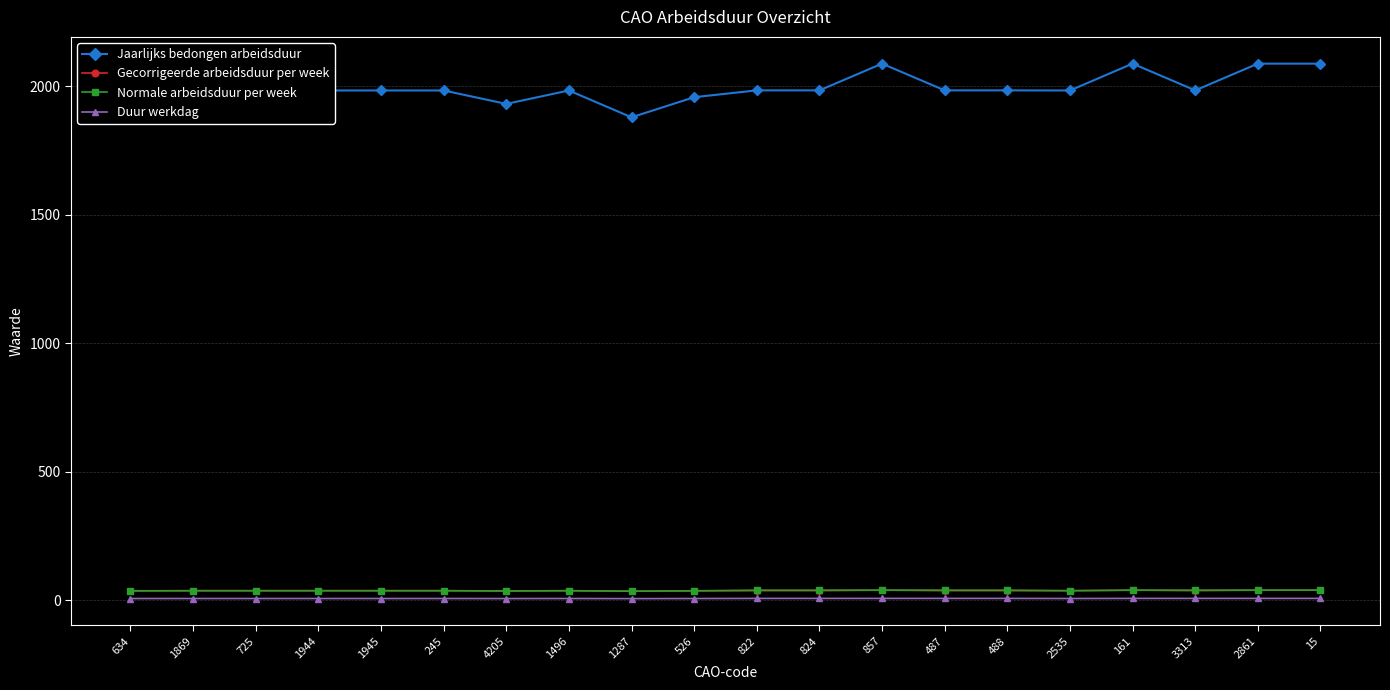

Is it true that Jaarlijks bedongen arbeidsduur equals 1957.5 at 634?

True